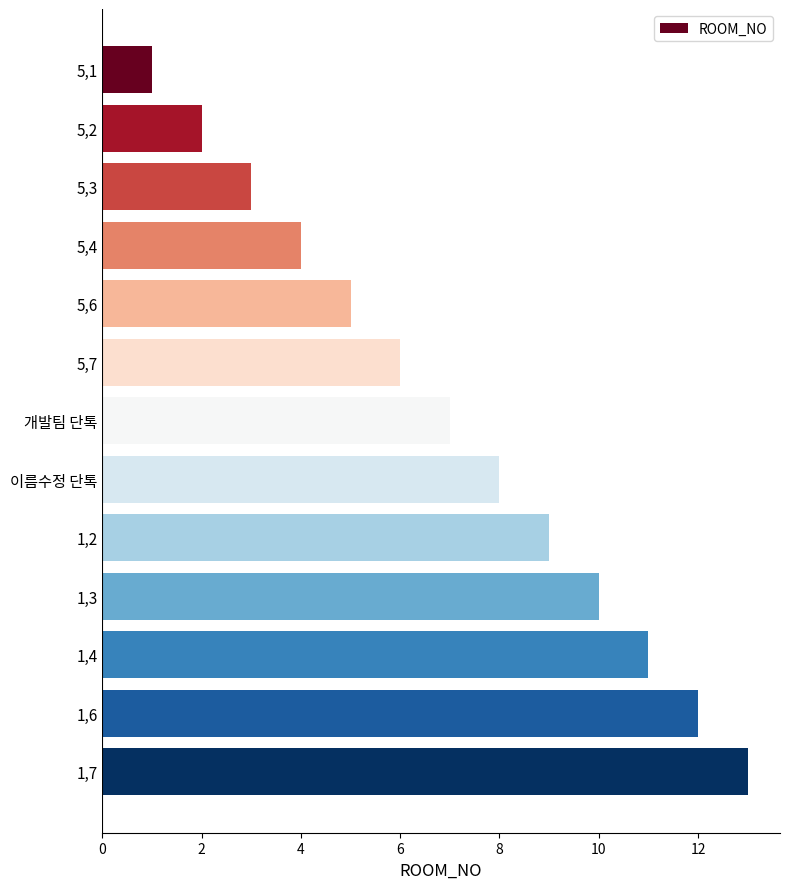

The value at 1,4 is 5. True or false?

False